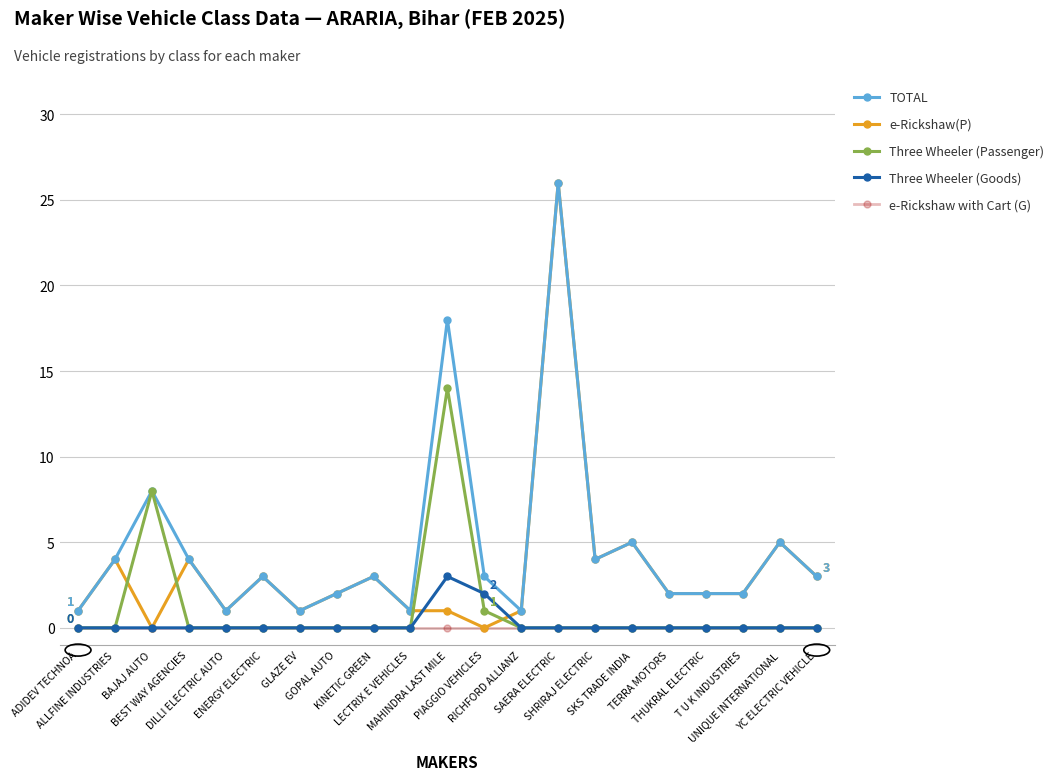

What is the difference between the maximum and minimum values in the TOTAL series?

25